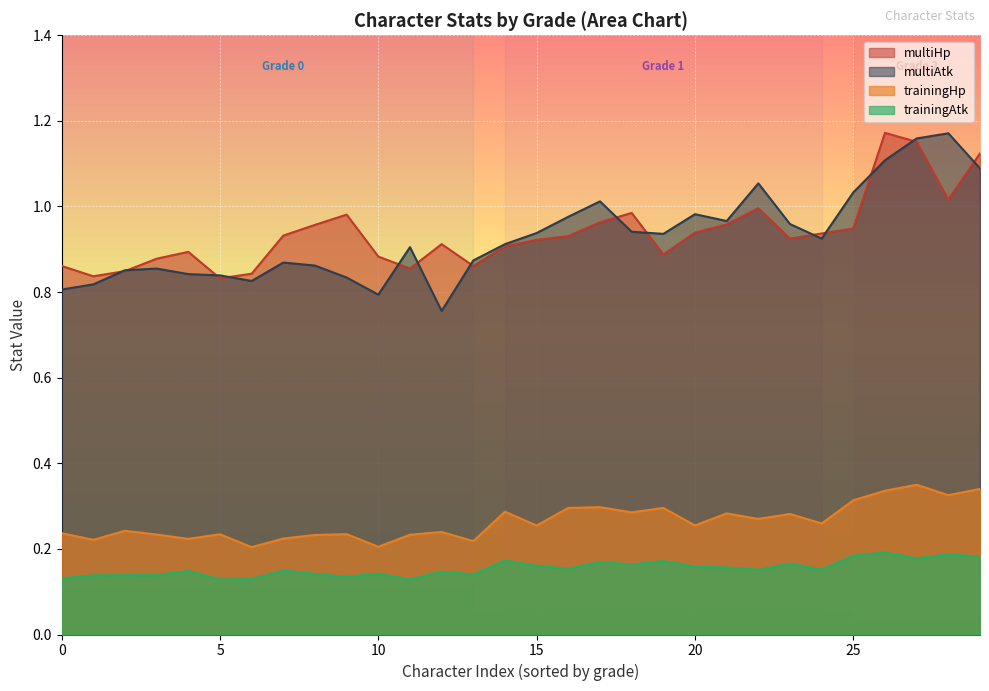

True or false: multiAtk and trainingHp intersect in this chart.

False